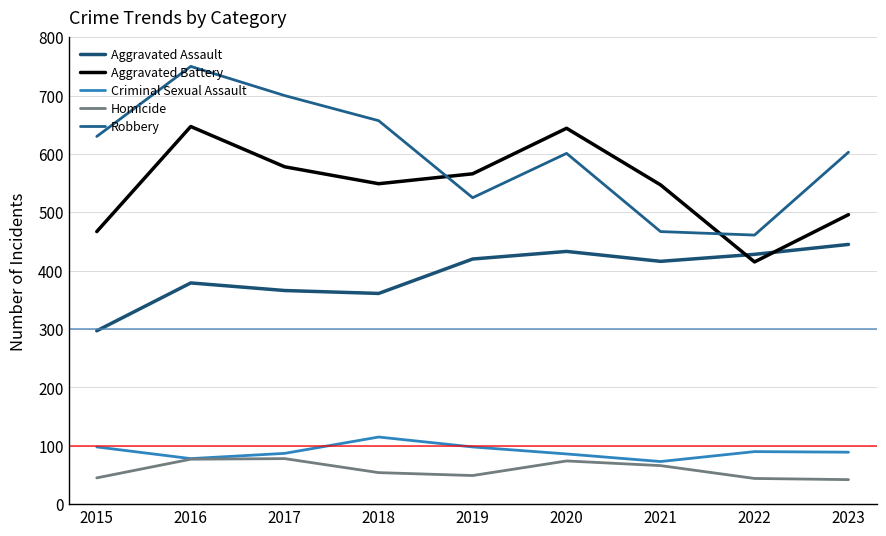

Which series has the largest total across all categories?

Robbery